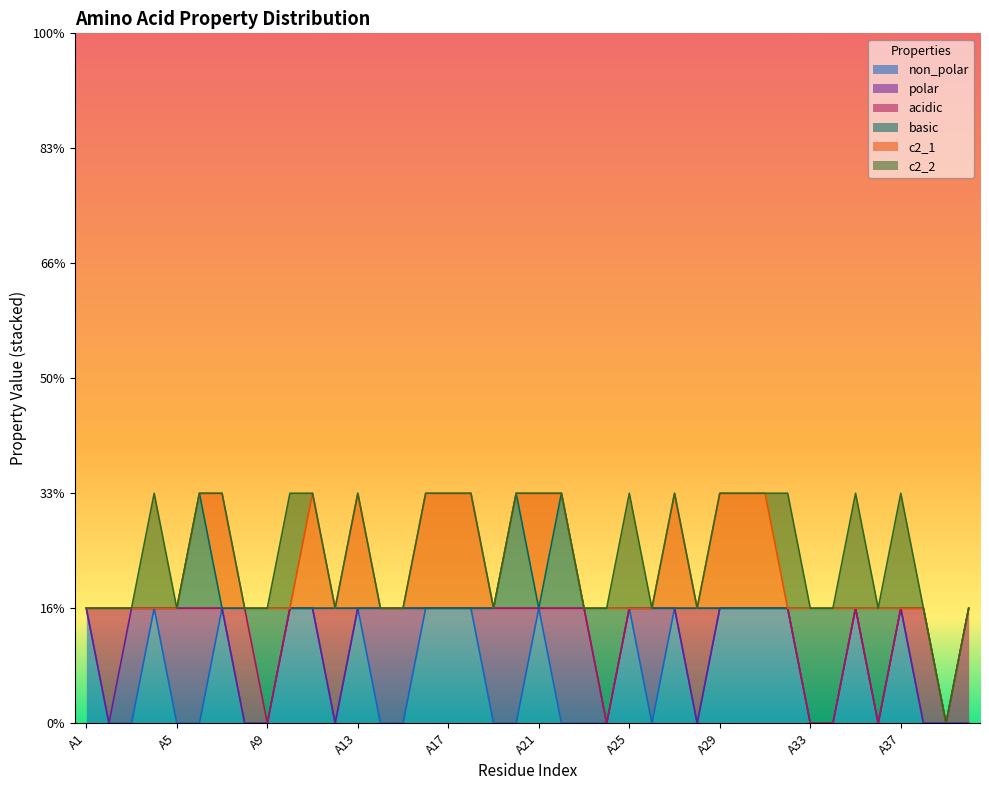

How many positive values does the c2_2 series have?

6